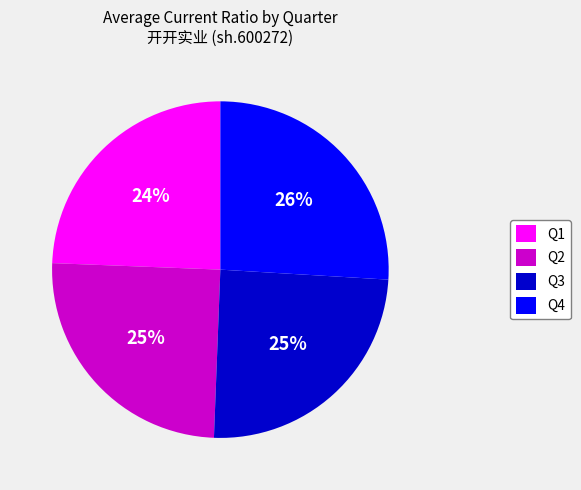

True or false: Q2 accounts for 25% of the total.

True